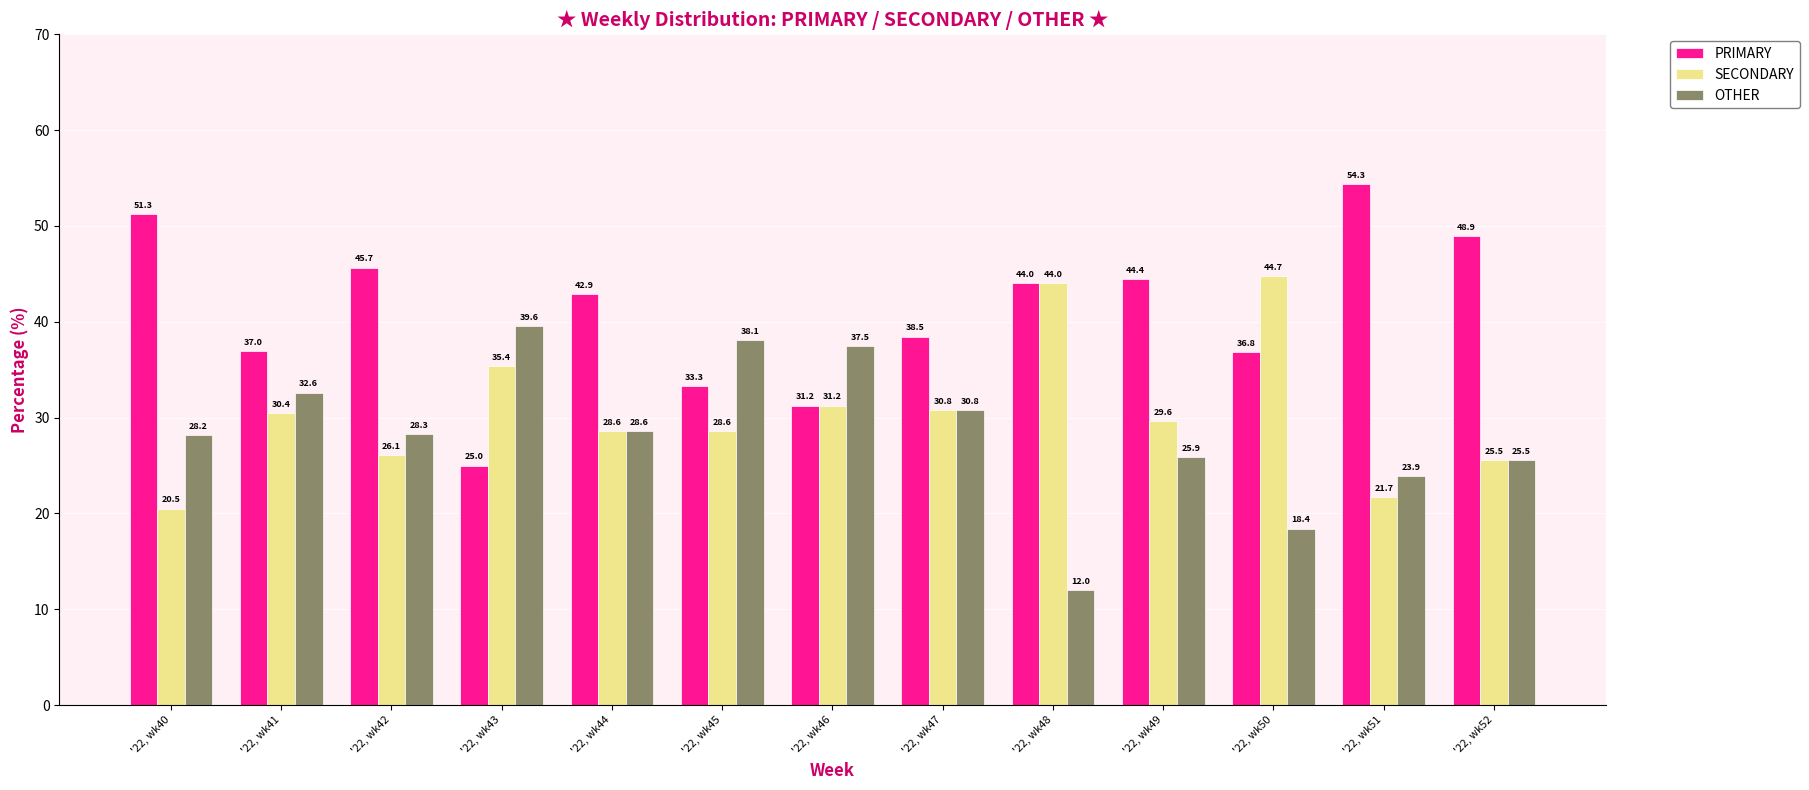

List the series in order of their peak value, lowest first.

OTHER, SECONDARY, PRIMARY